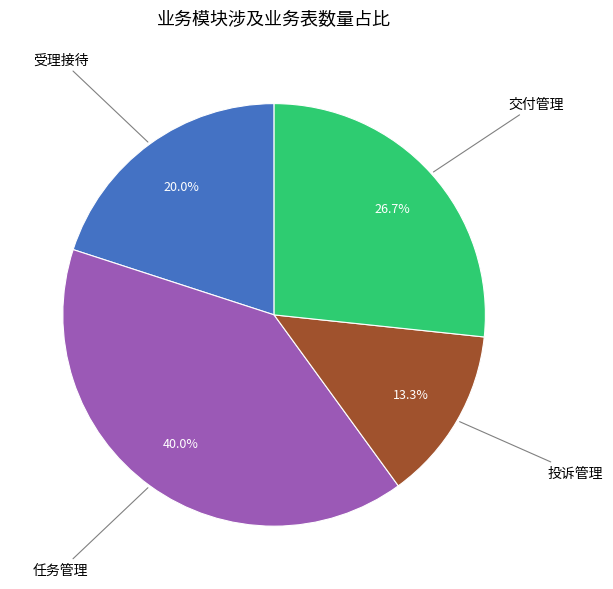

How many segments does this pie chart have?

4